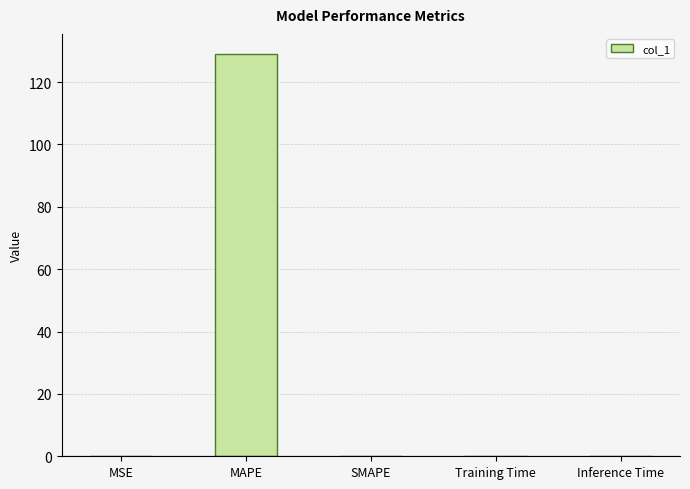

What is the sum of the values at SMAPE and MAPE?

129.0